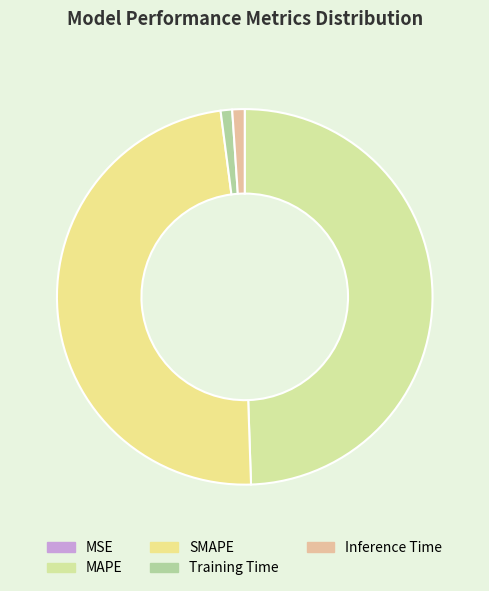

Do MSE and SMAPE together represent more than half of the pie?

No